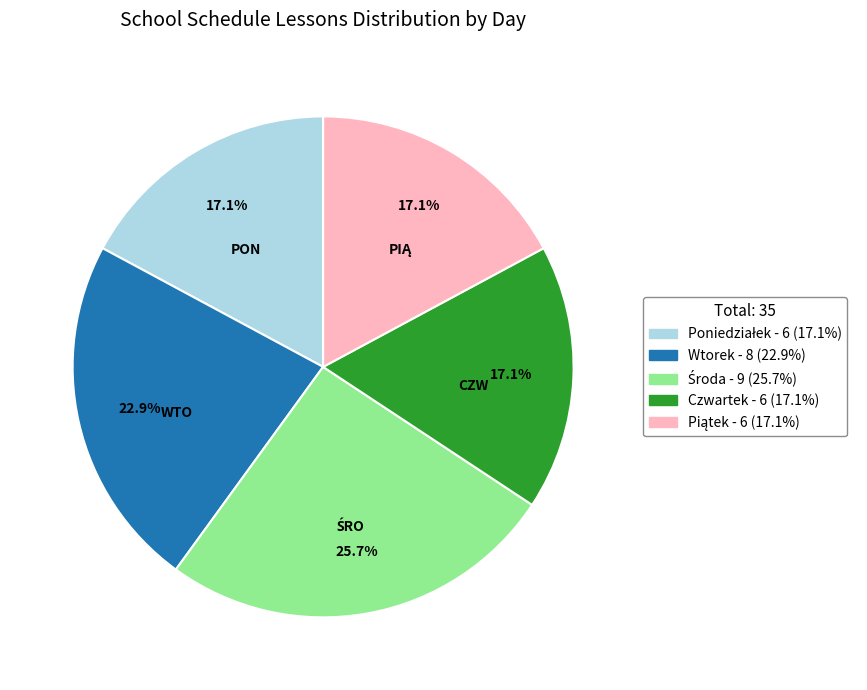

How much of the chart is everything except Czwartek?

82.9%